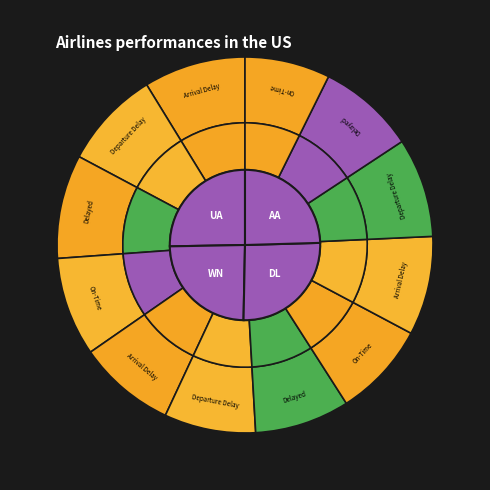

Count the number of slices in the pie.

12